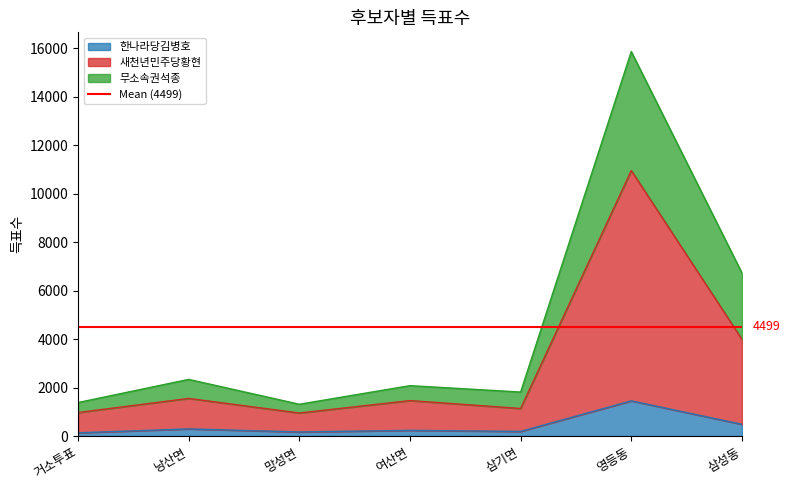

What is the label of the 1st point from the right?

삼성동